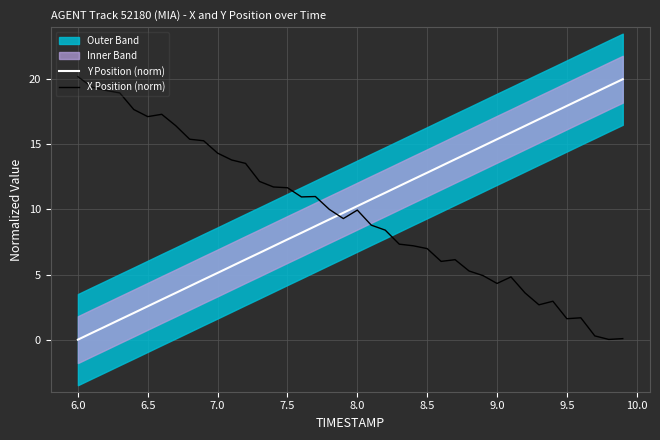

Is it true that X Position (norm) equals 4.2 at 8.5?

False